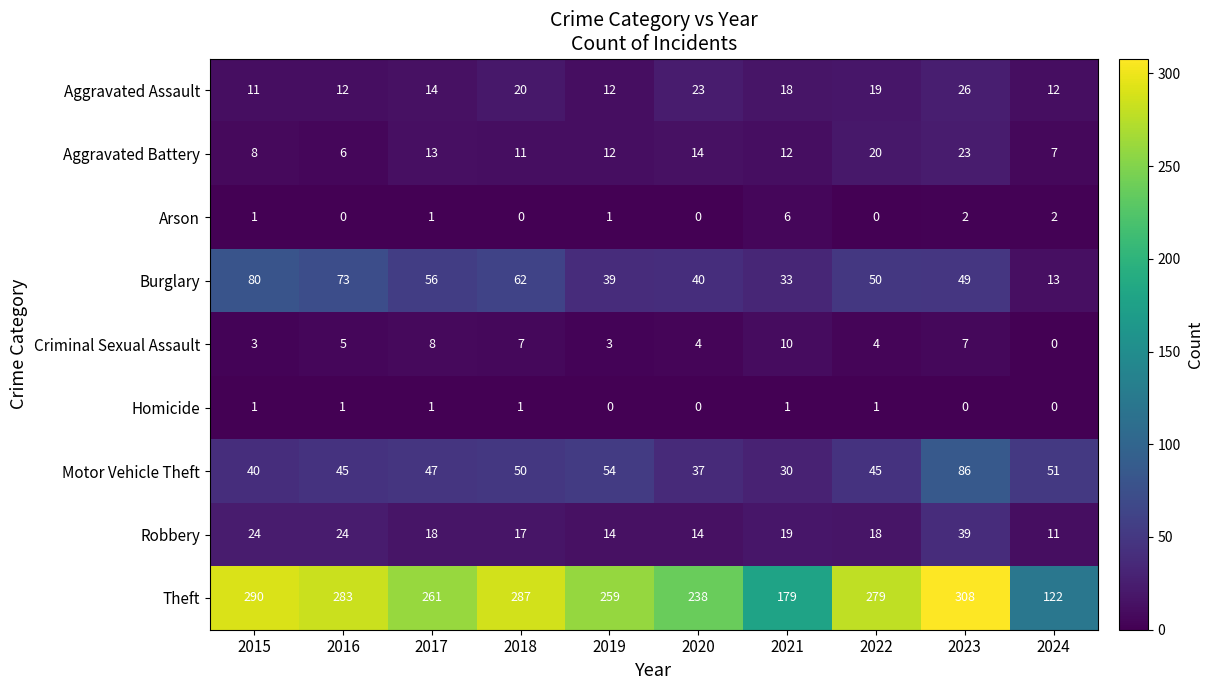

Count the Arson values in the range 0 to 2.

9